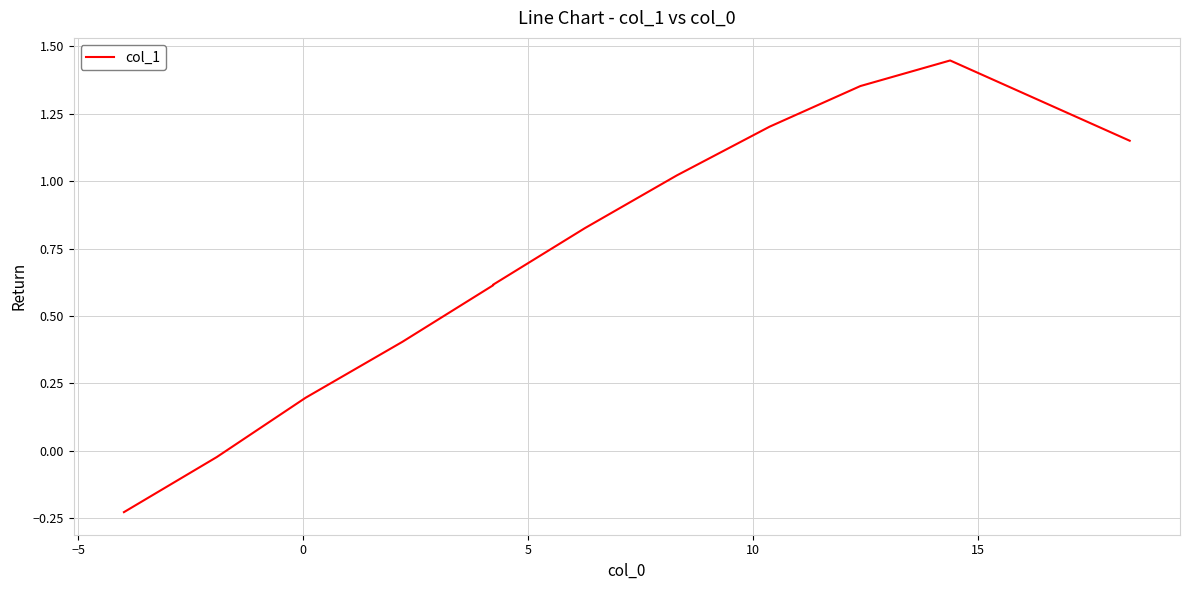

Count the number of categories in the chart.

13